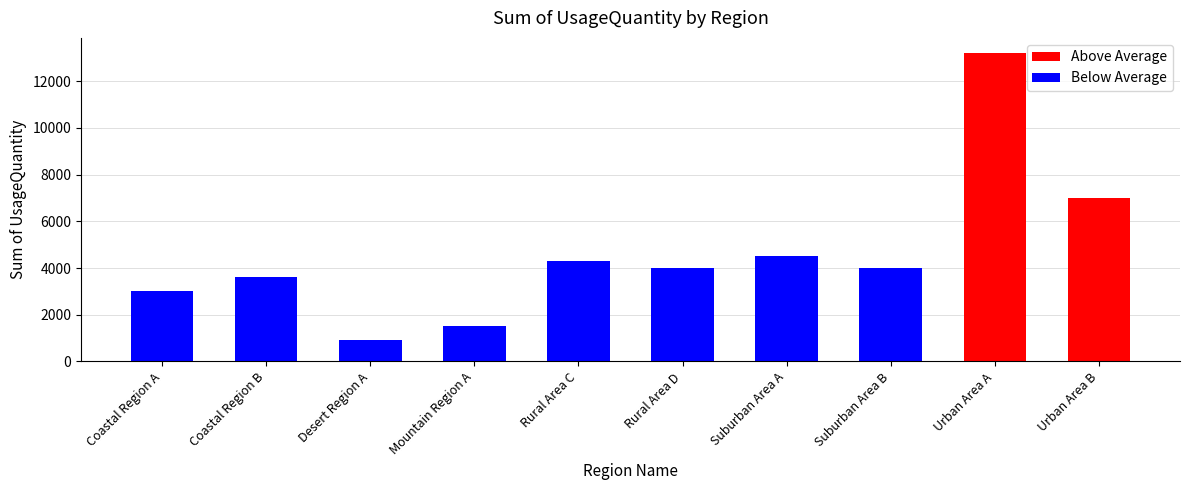

What is the spread (max minus min) of values at Desert Region A?

900